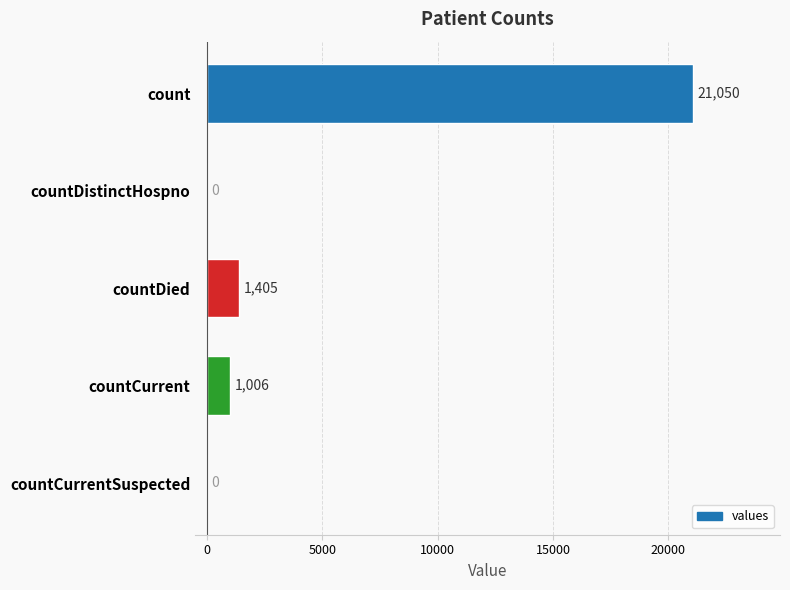

What is the sum of all values?

23461